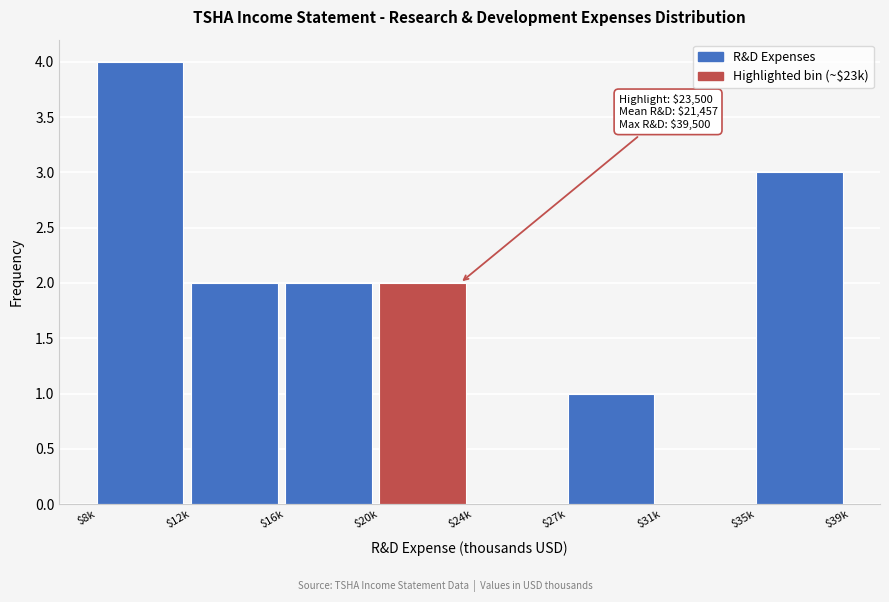

What is the sum of all values?

14